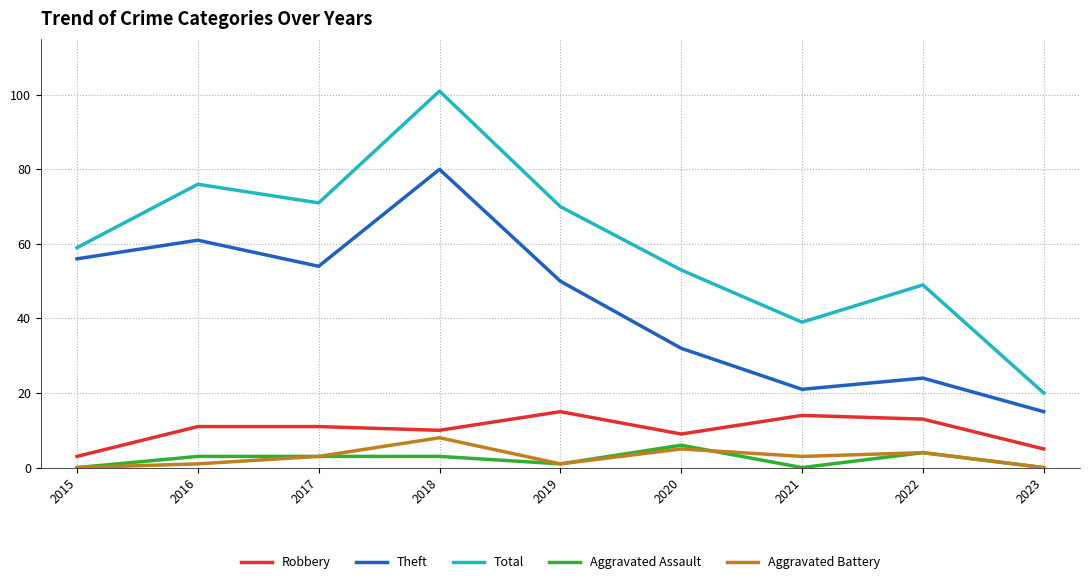

Is the value of Aggravated Battery at 2017 greater than the value of Robbery at 2020?

No